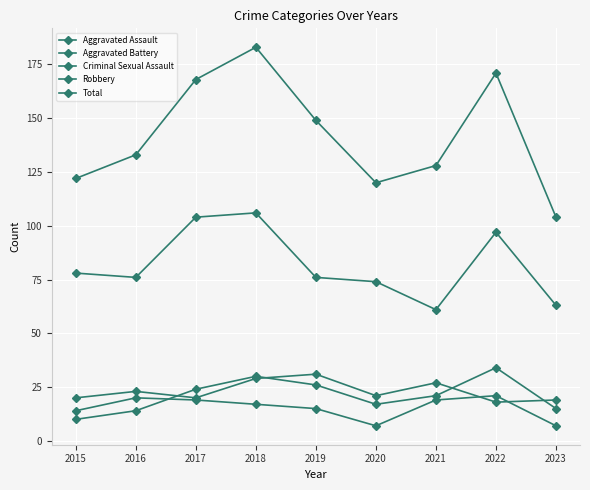

How many values in the Aggravated Battery series are below 21?

4